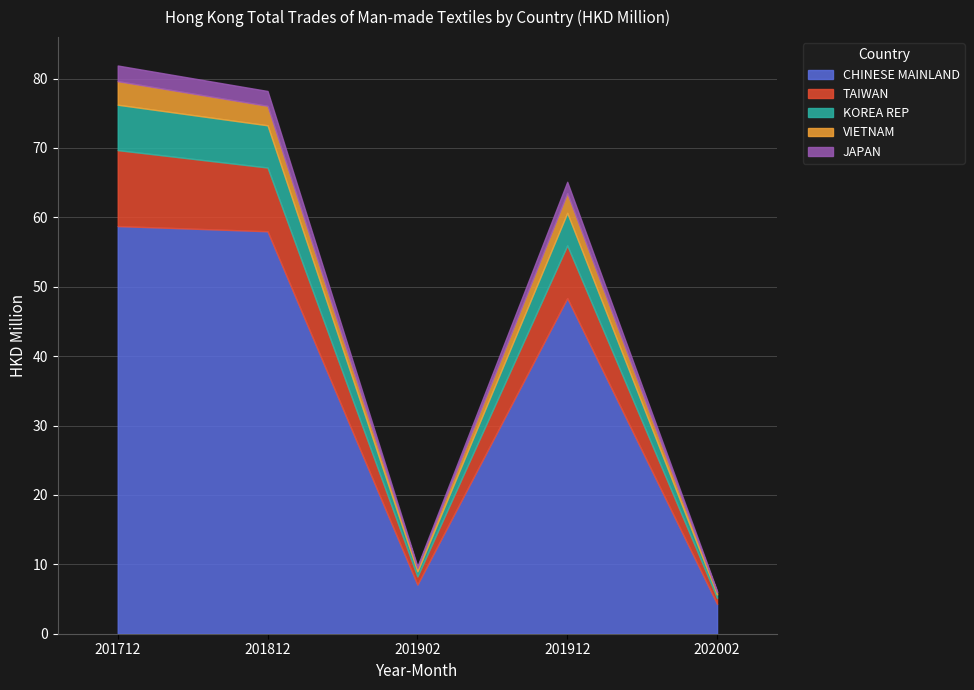

What are all the series names shown in the legend?

CHINESE MAINLAND, TAIWAN, KOREA REP, VIETNAM, JAPAN